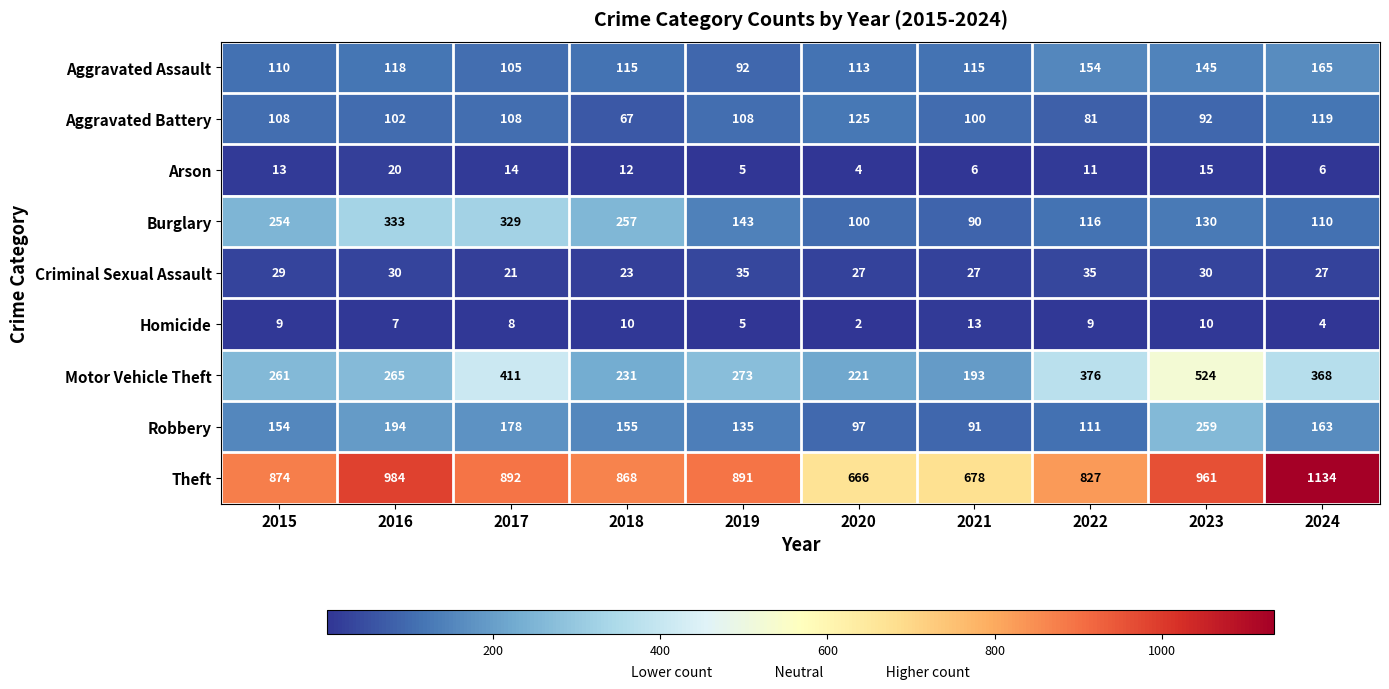

What is the greatest value displayed?

1134